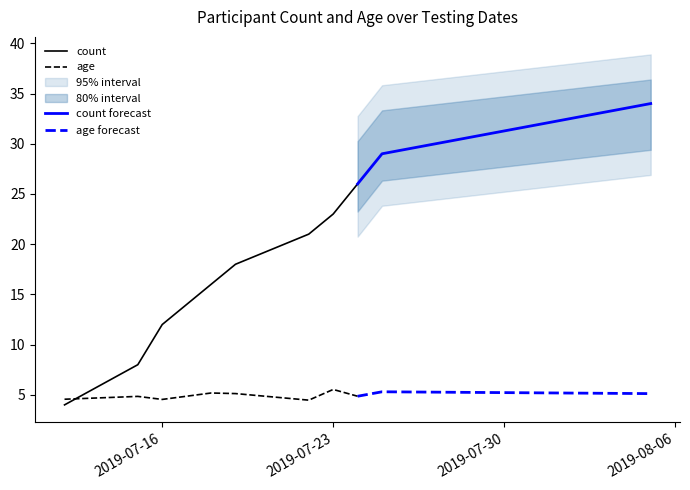

Read the count value at 7.

8.0